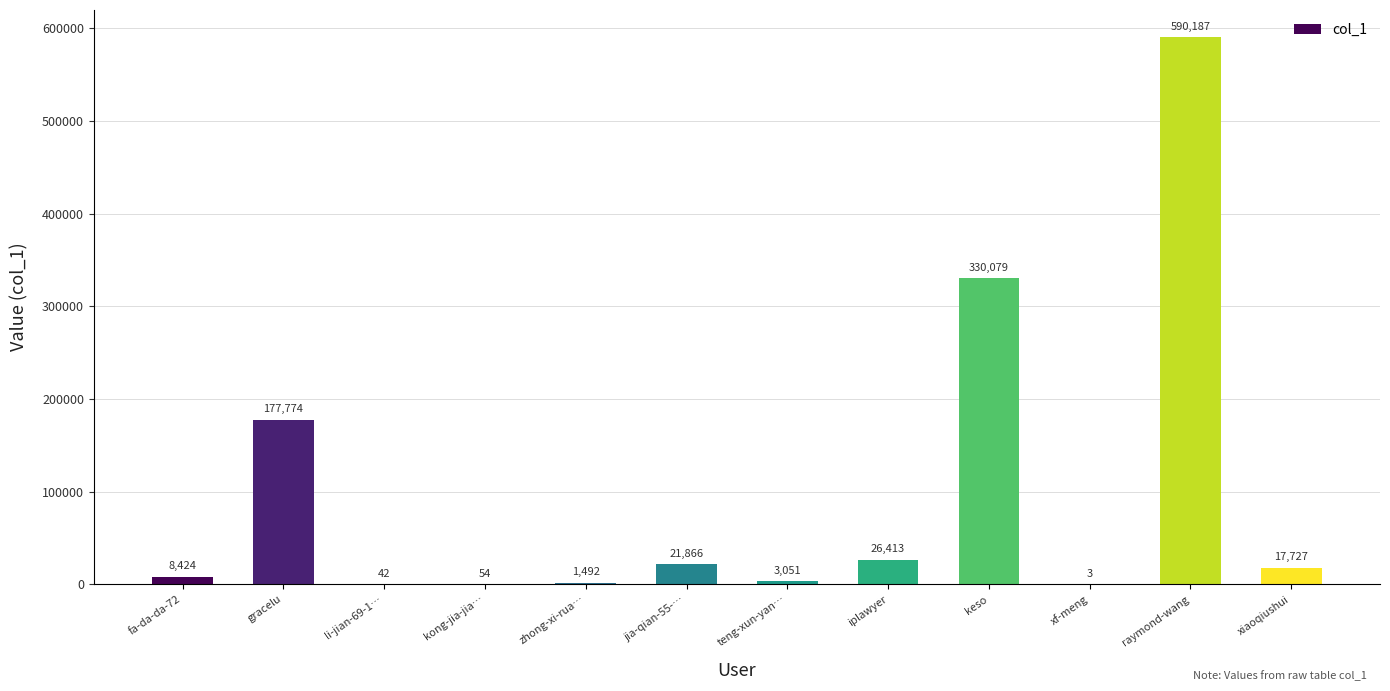

True or false: the data shows 21866 at jia-qian-55-….

True